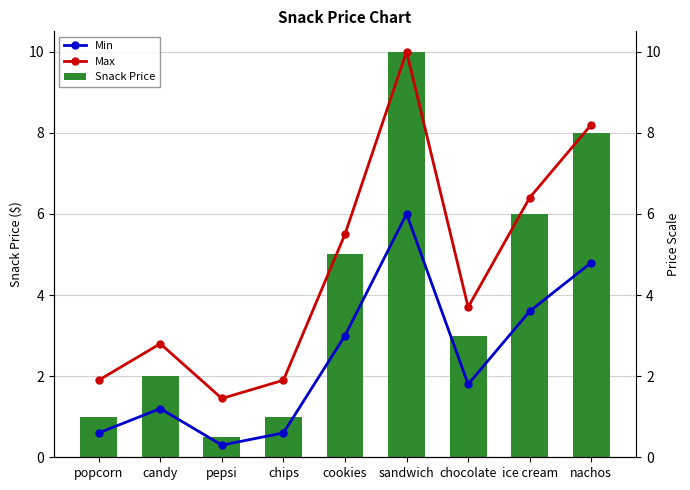

What is the maximum value shown in the chart?

10.0